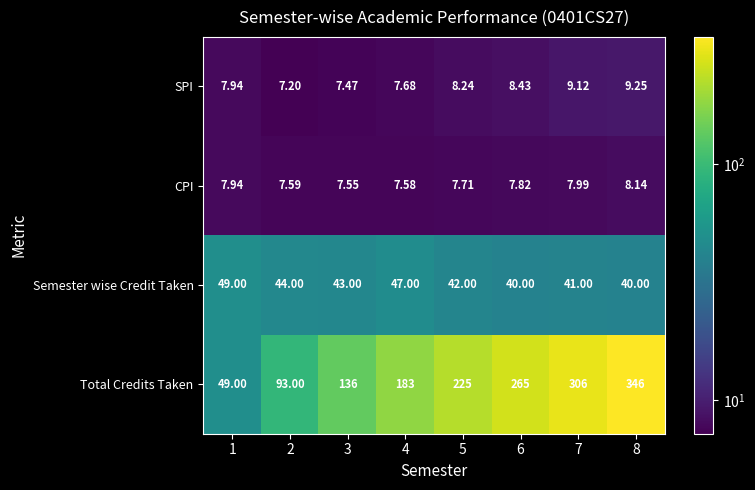

Which series changed the most between 2 and 7?

Total Credits Taken